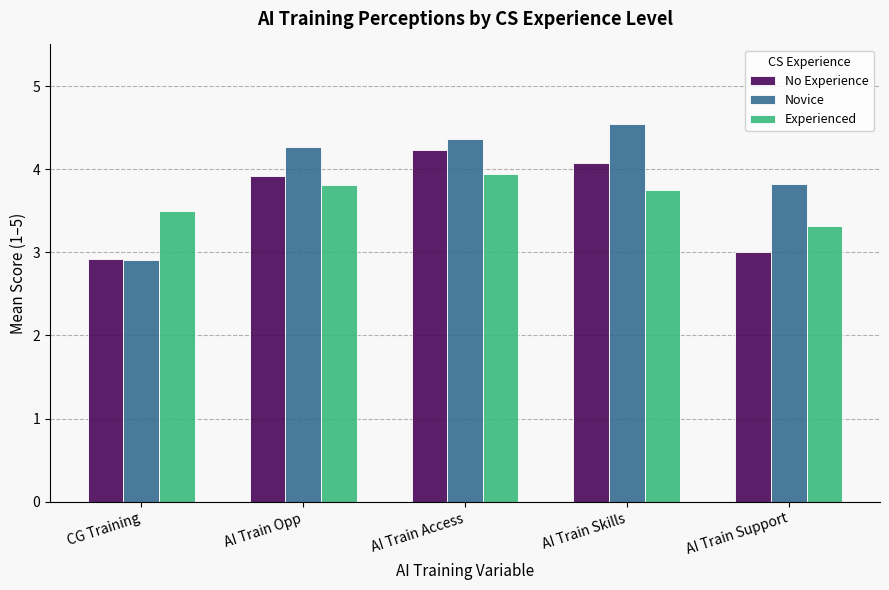

At which label does Novice first exceed 4?

AI Train Opp